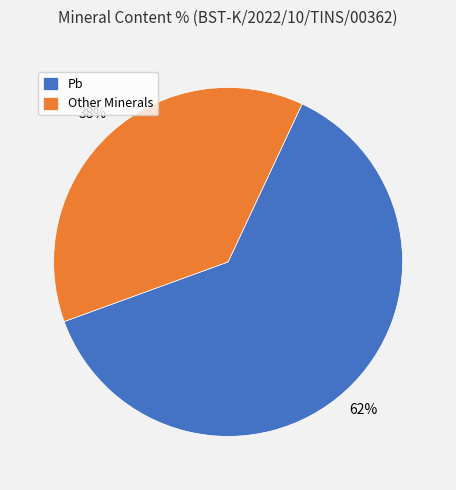

What percentage is the Pb slice, to the nearest percent?

62%